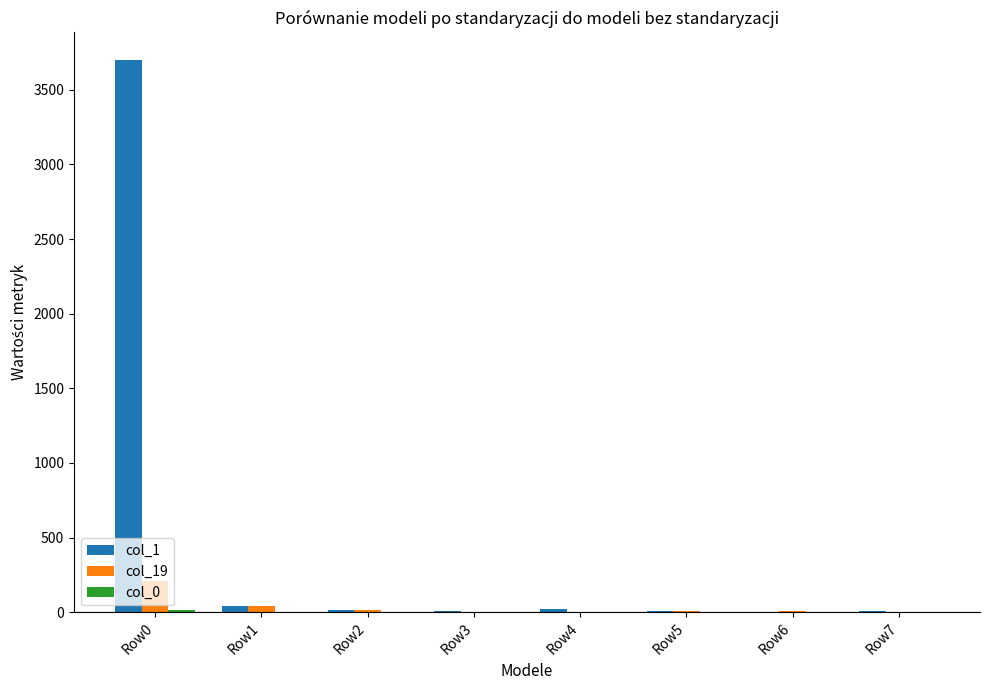

Are the bars grouped side by side (vs. stacked)?

Yes